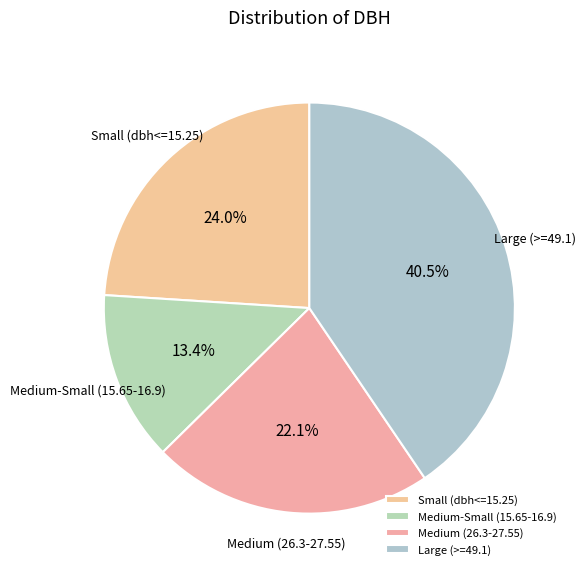

Which has a higher value, Medium-Small (15.65-16.9) or Small (dbh<=15.25)?

Small (dbh<=15.25)